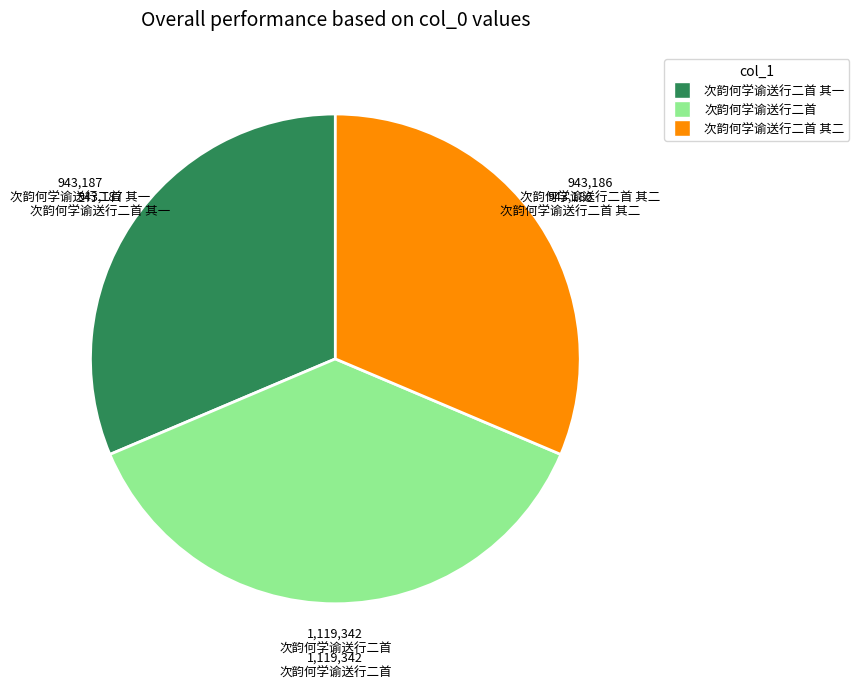

Is there a majority slice in this chart?

No